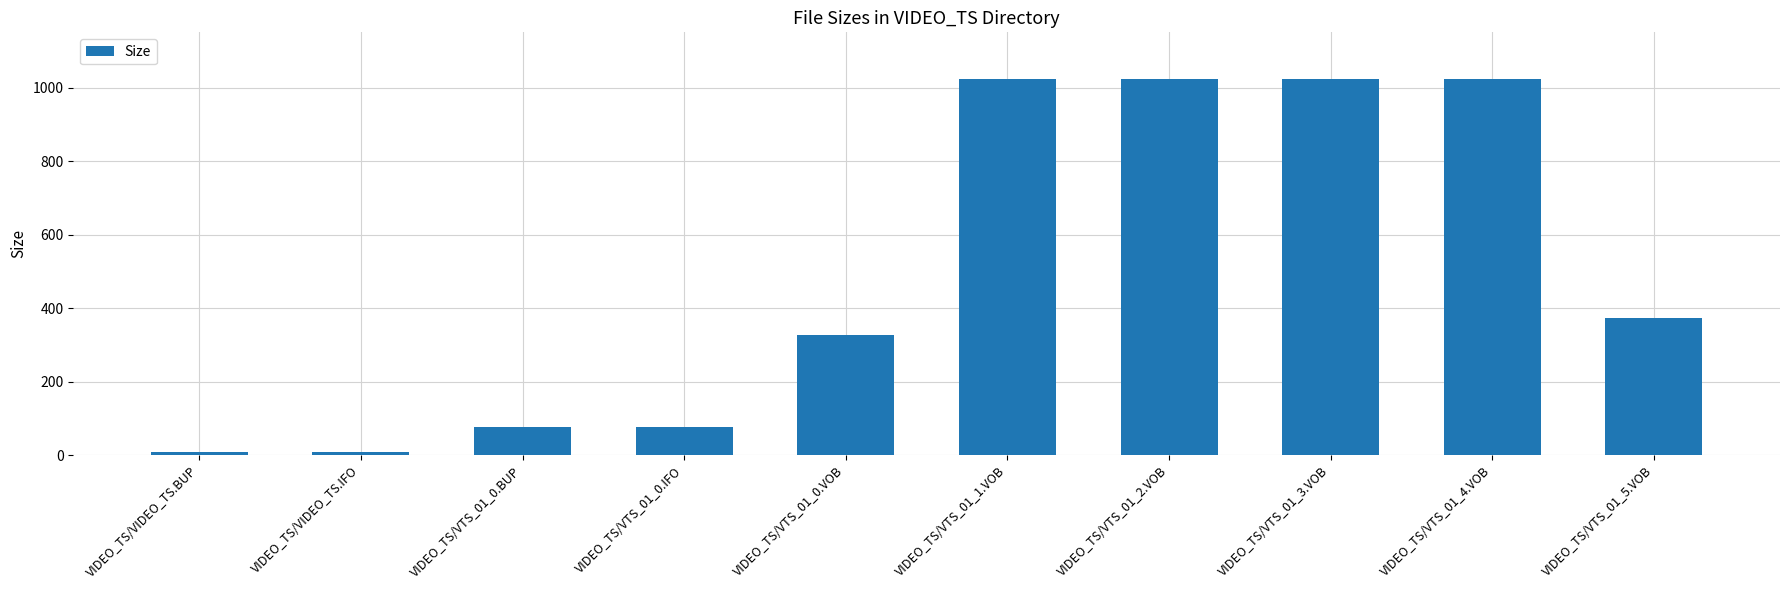

At which label is the value closest to 516?

VIDEO_TS/VTS_01_5.VOB